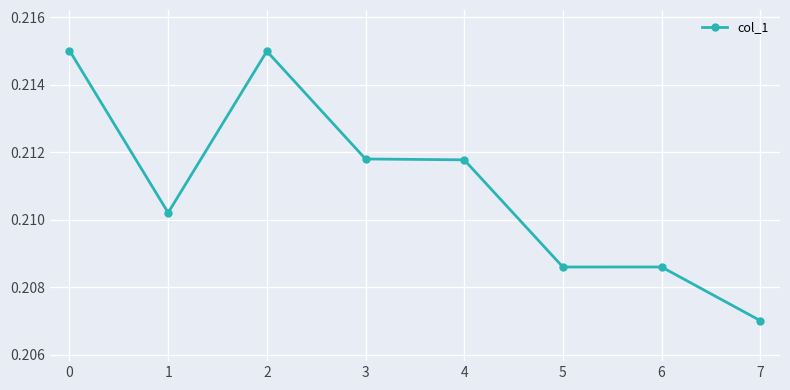

Where is the data nearest to the value 0?

7